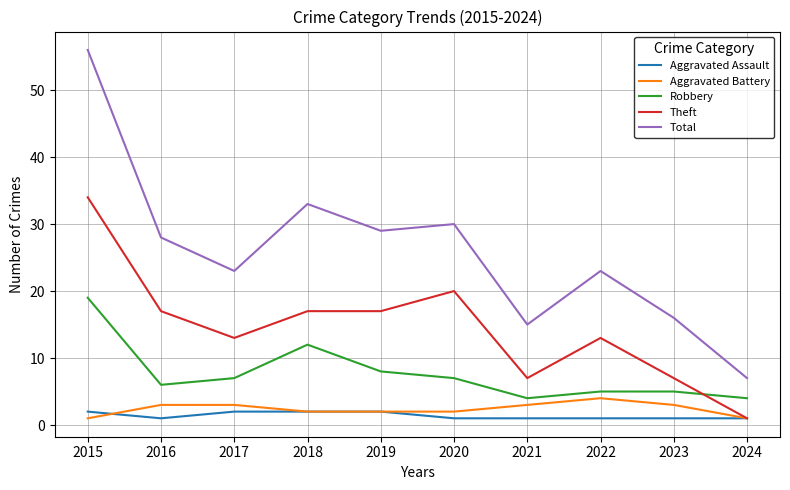

What is the sum of all Total values?

260